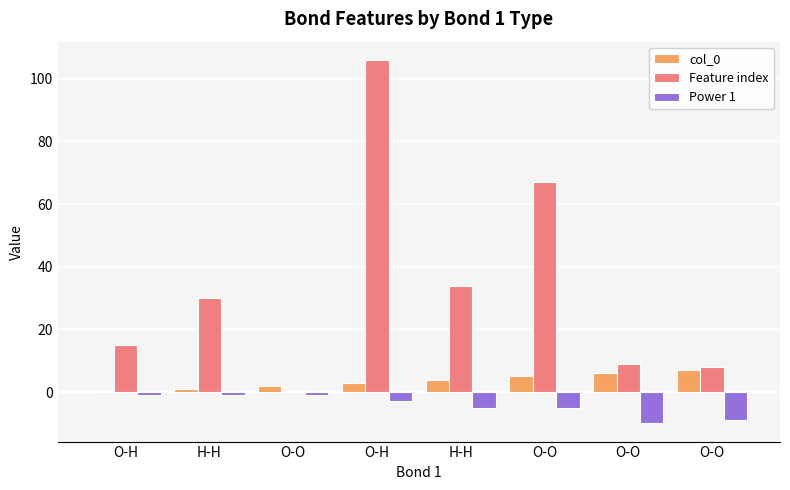

What is the highest value of the Feature index series?

106